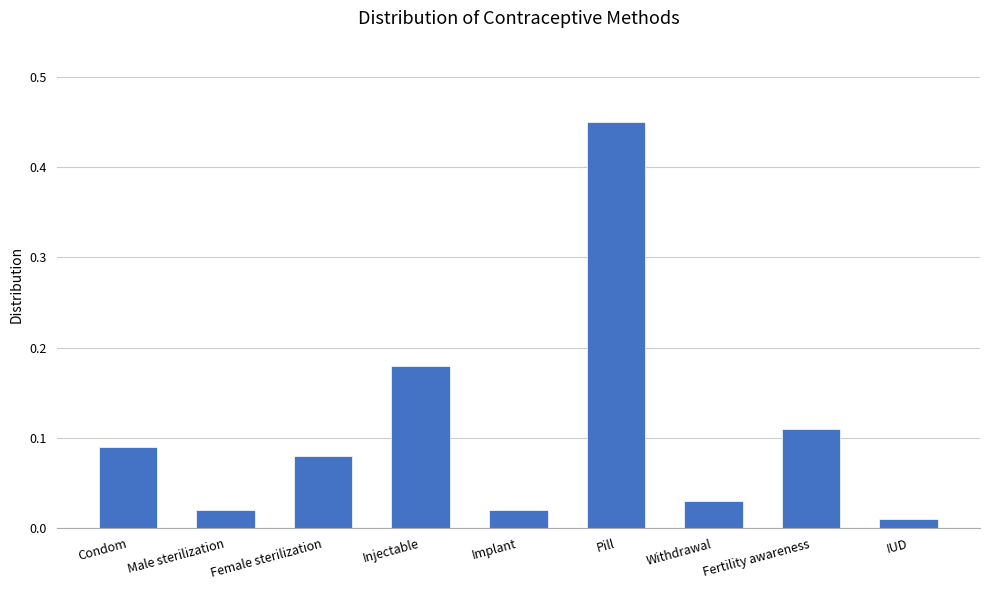

Between Pill and Female sterilization, which is larger?

Pill